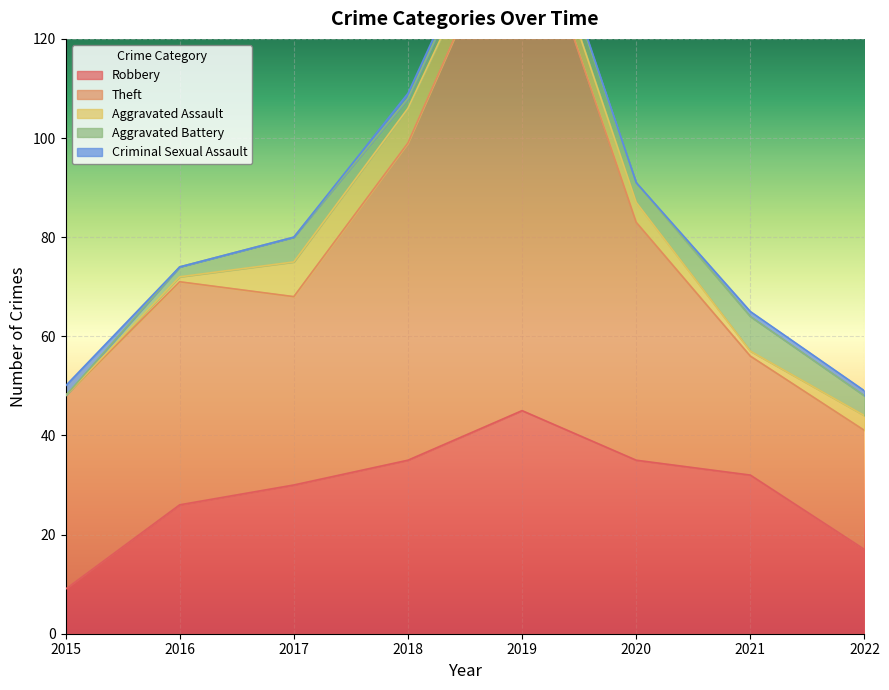

What is the average value of the Aggravated Battery series?

3